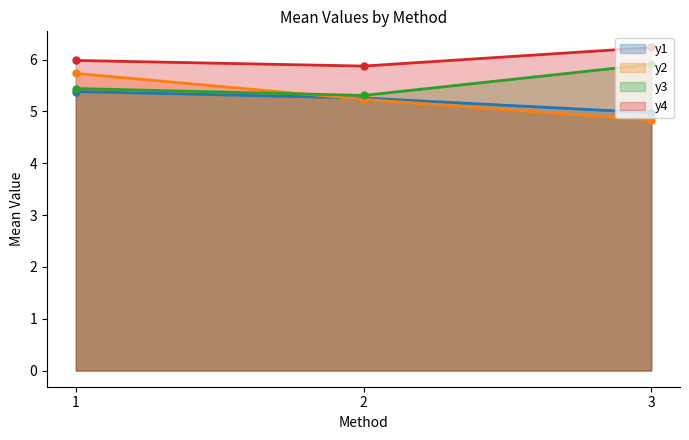

Is the value of y1 at 3 greater than the value of y4 at 3?

No